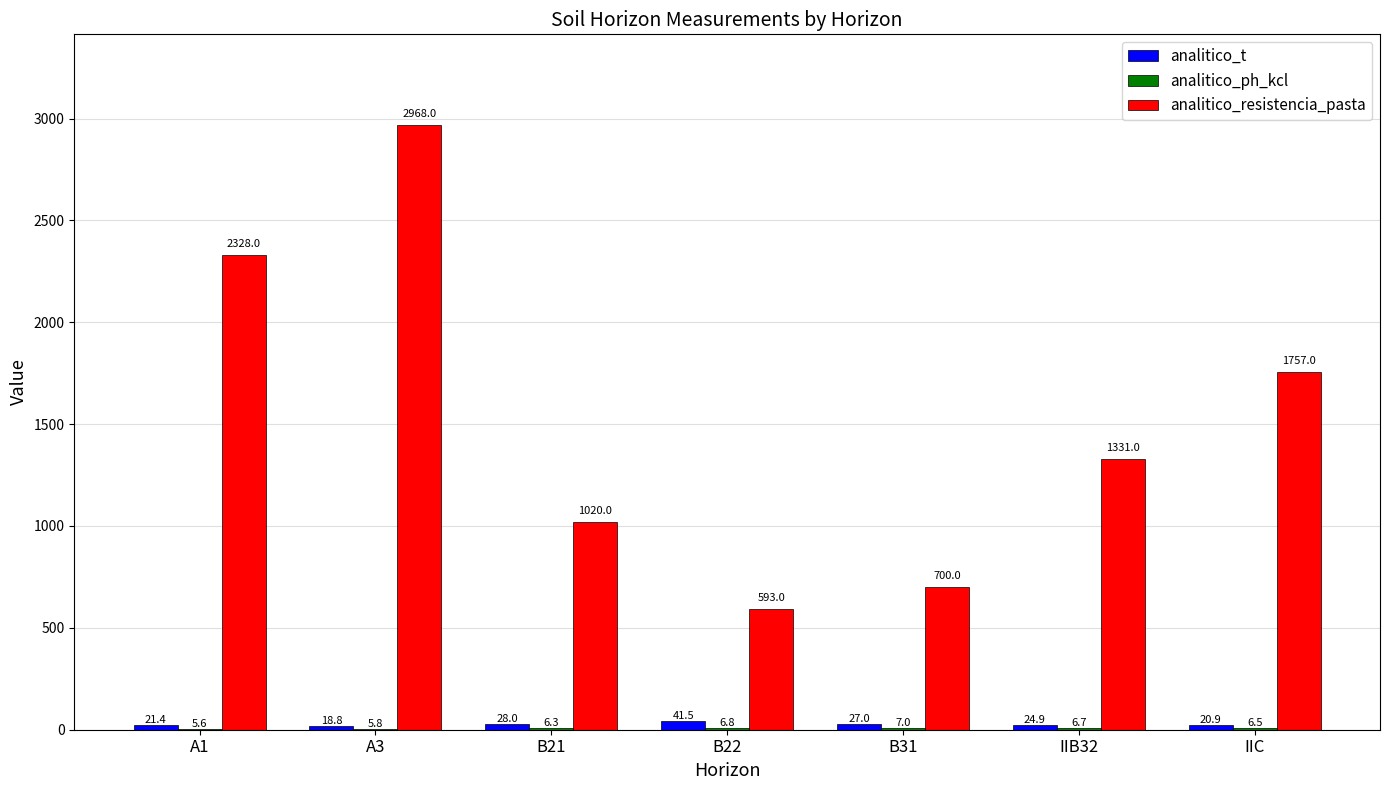

Between B31 and IIC, which series saw the biggest shift?

analitico_resistencia_pasta